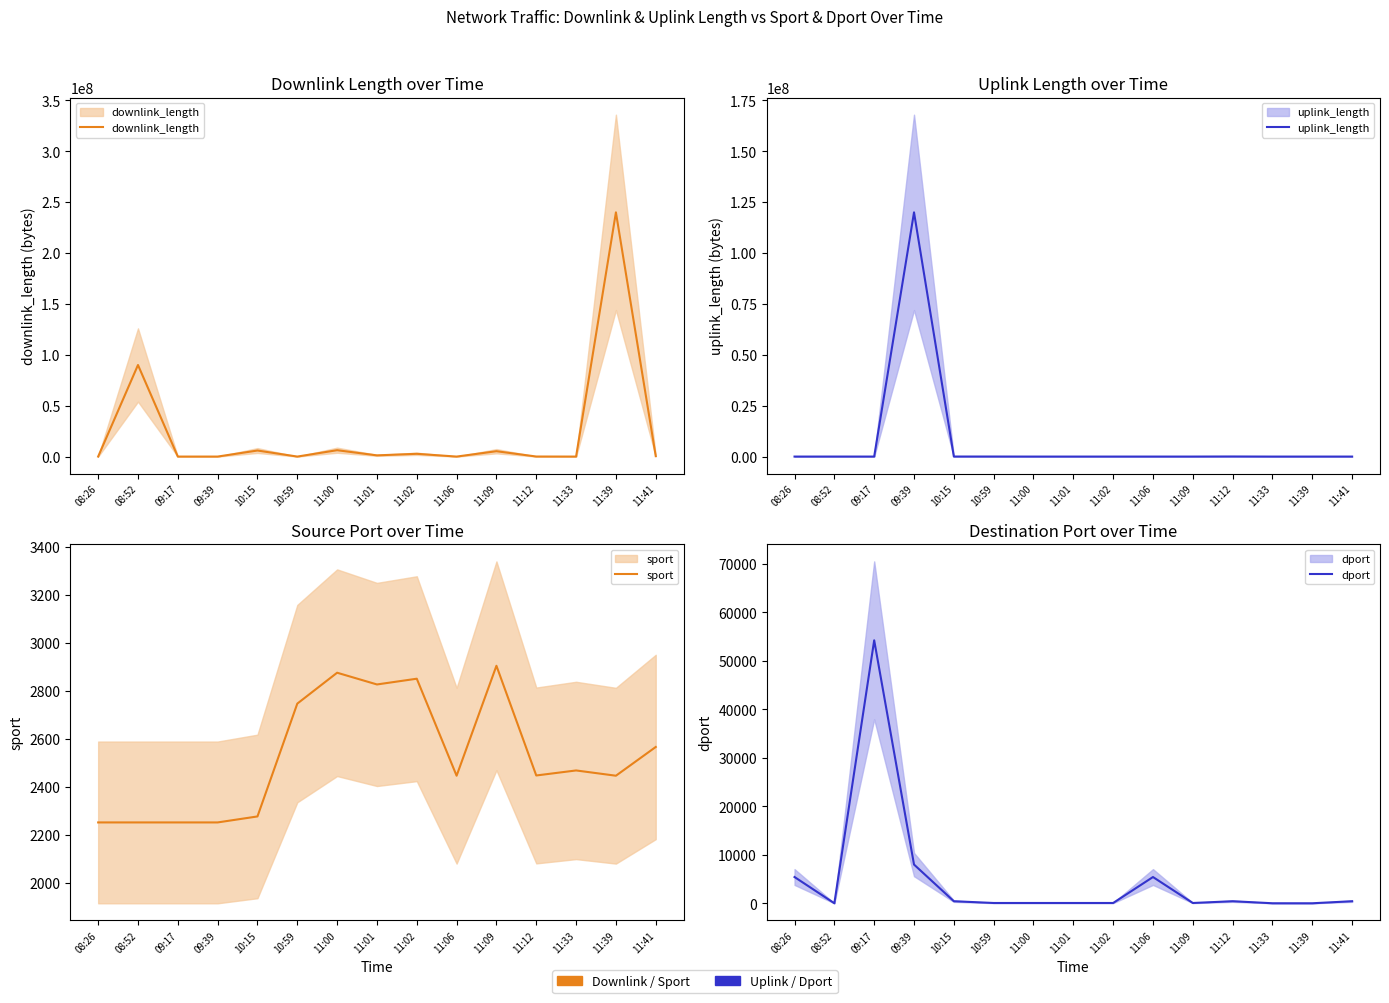

What is the approximate value of sport at 10:15, to the nearest 50?

2300